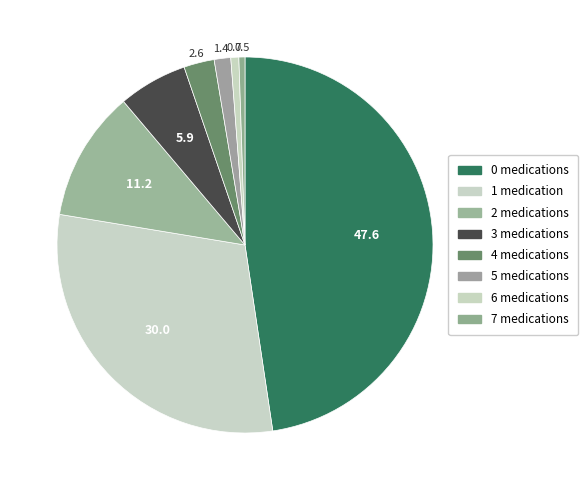

What percentage is the 0 slice, to the nearest percent?

48%